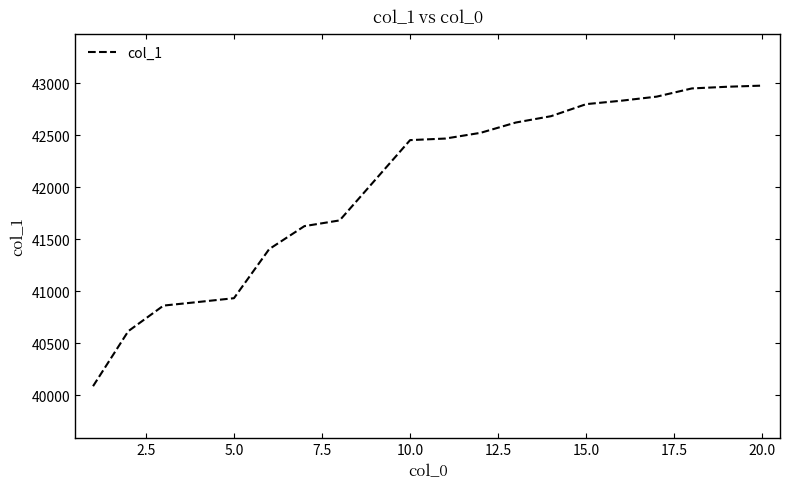

What is the average value?

42014